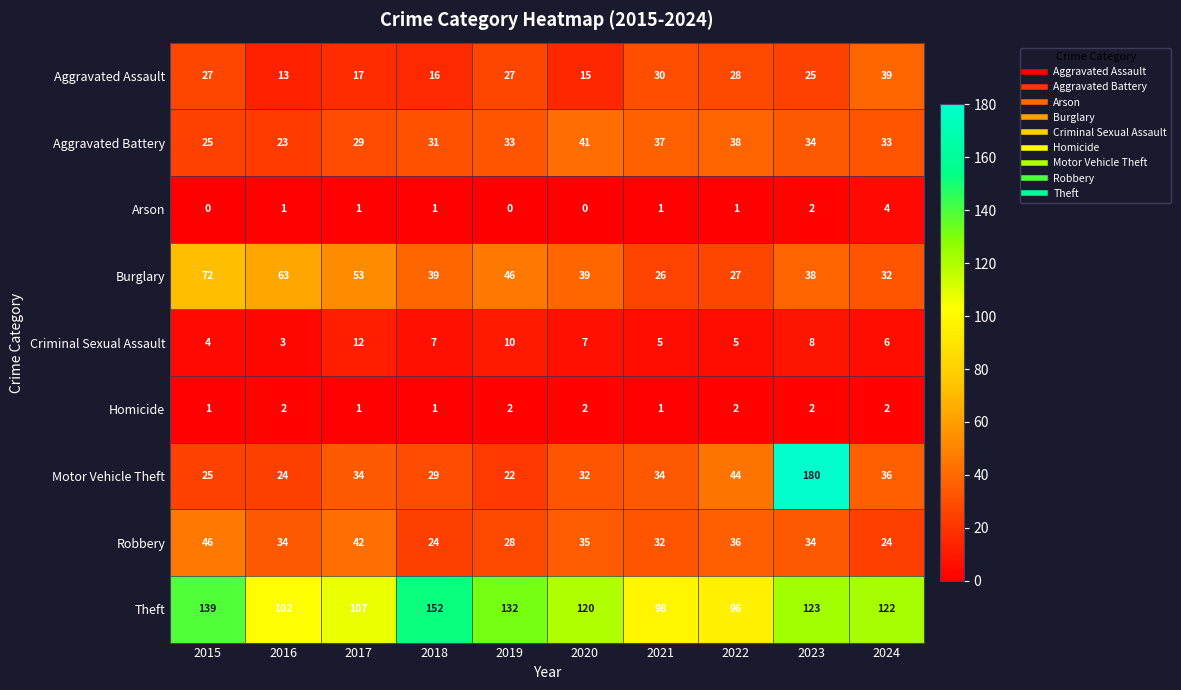

Which series has the largest range (max minus min)?

Motor Vehicle Theft